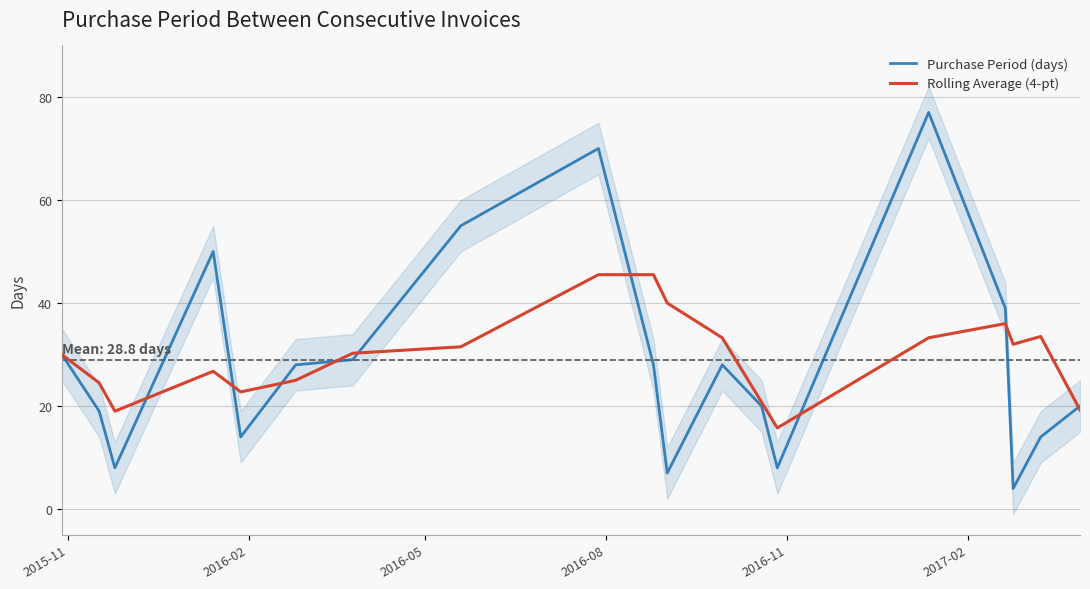

What is the highest value of the Purchase Period (days) series?

77.0